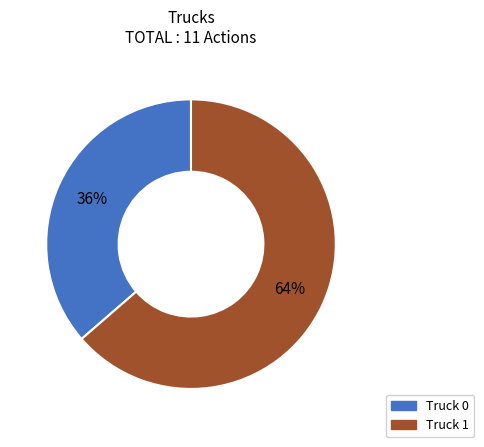

How many segments does this pie chart have?

2